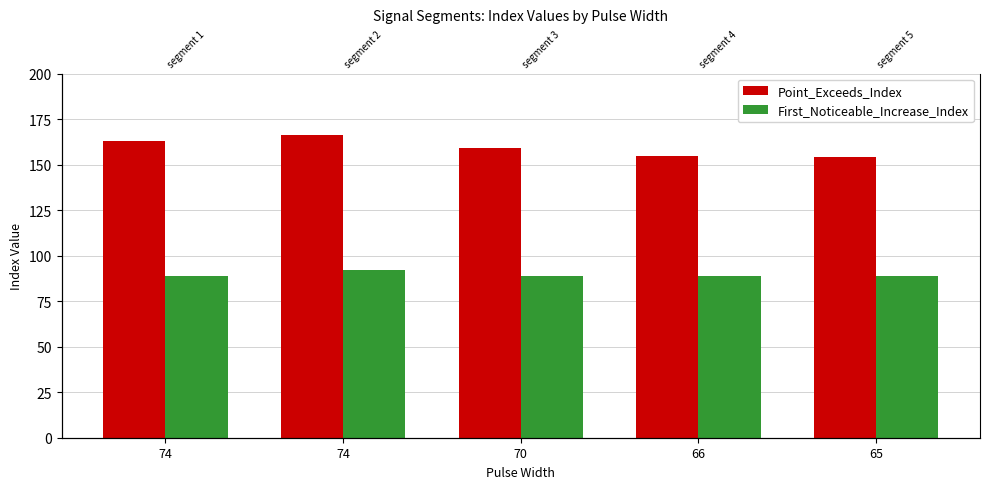

What is the difference between the maximum and minimum values in the Point_Exceeds_Index series?

12